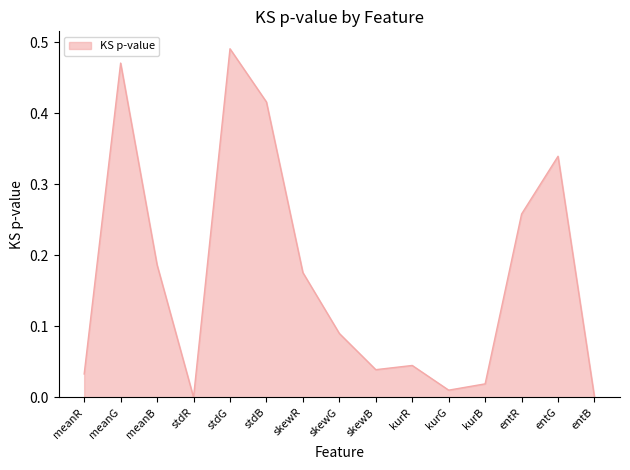

What position from the left is kurB?

12